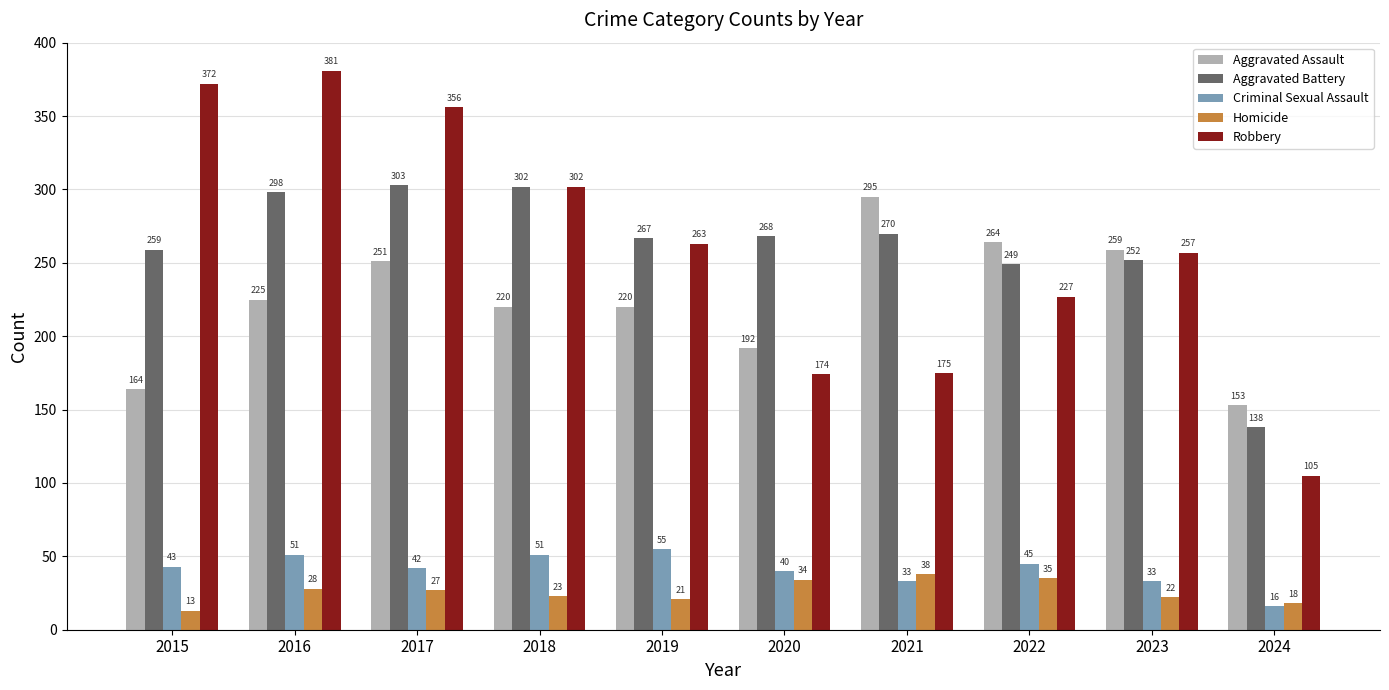

Count the number of data series in this chart.

5